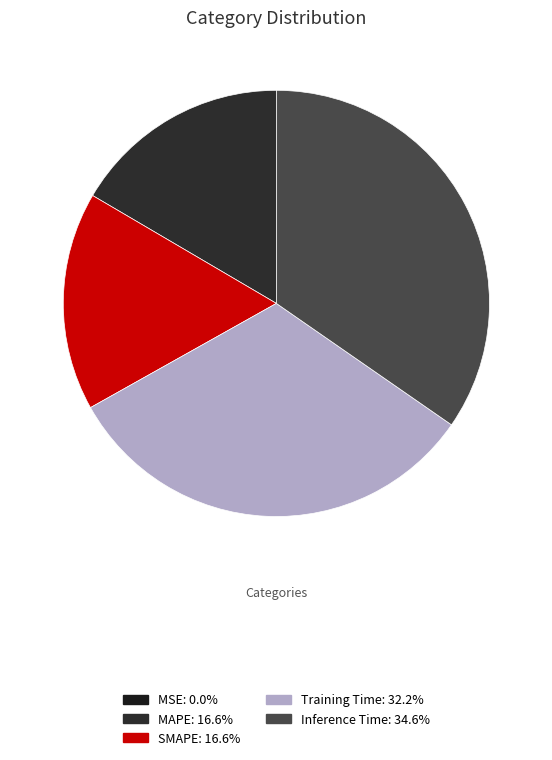

Count the number of slices in the pie.

5